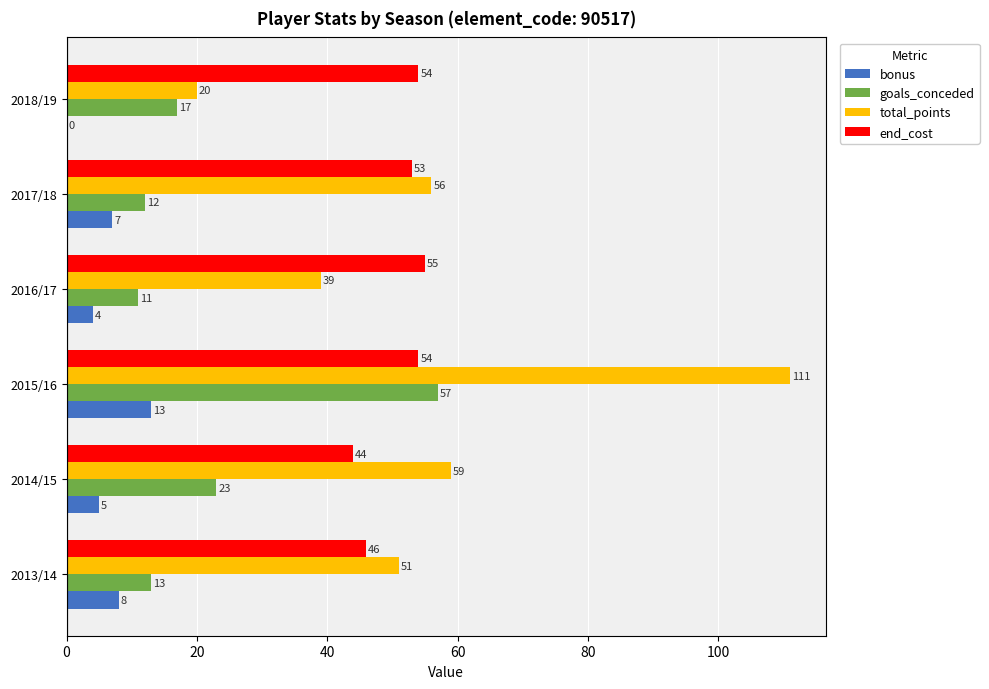

What is the sum of the goals_conceded values at 2013/14 and 2017/18?

25